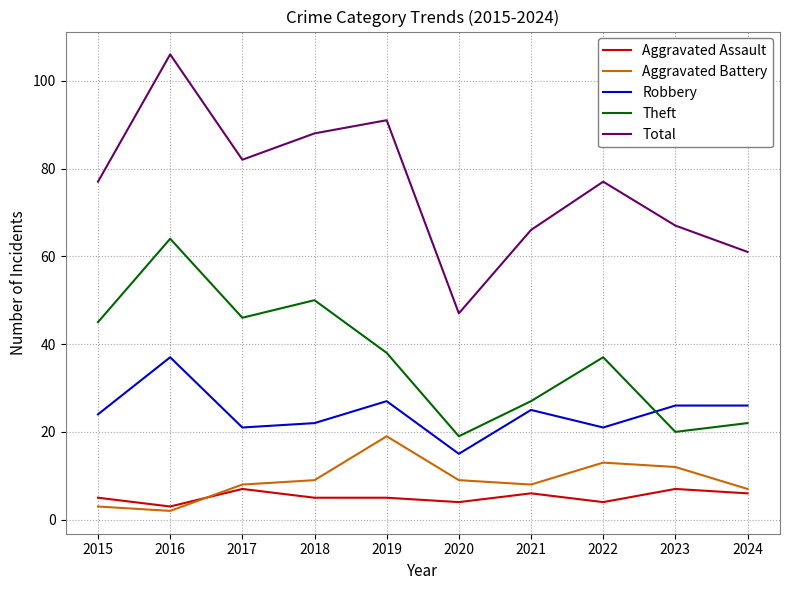

True or false: Total has a value of 109 at 2017.

False